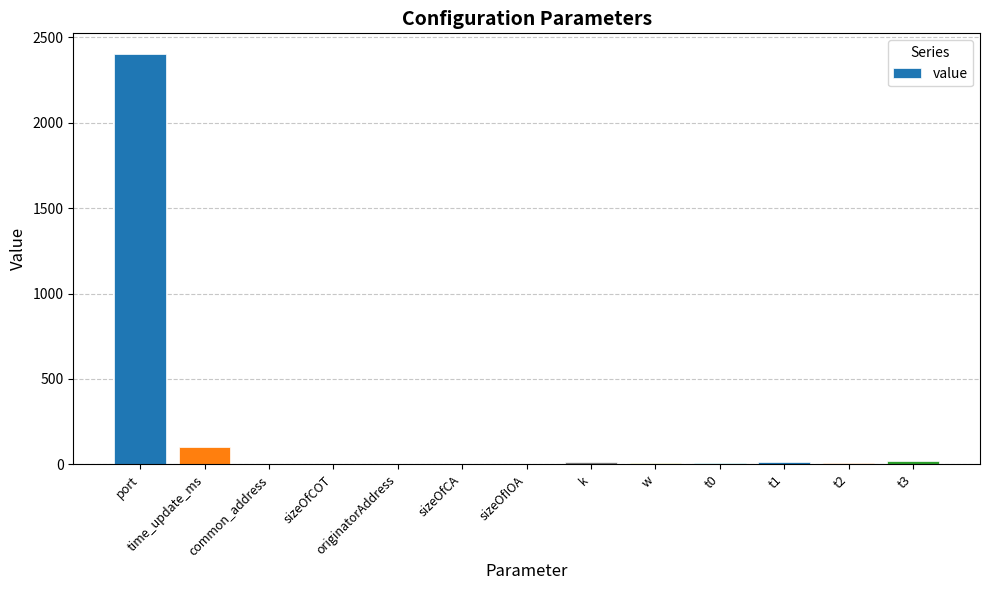

What is the greatest value displayed?

2404